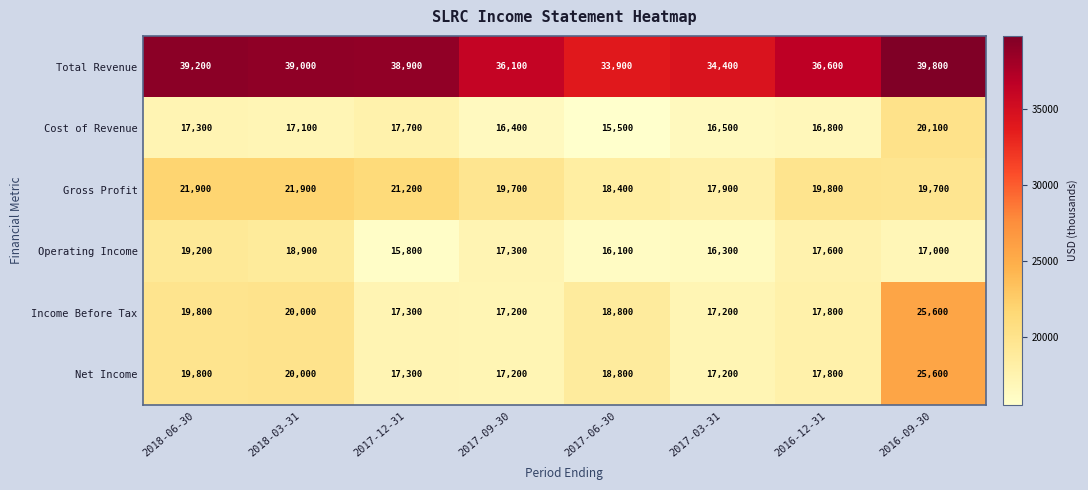

Is it true that Operating Income equals 30441 at 2017-09-30?

False